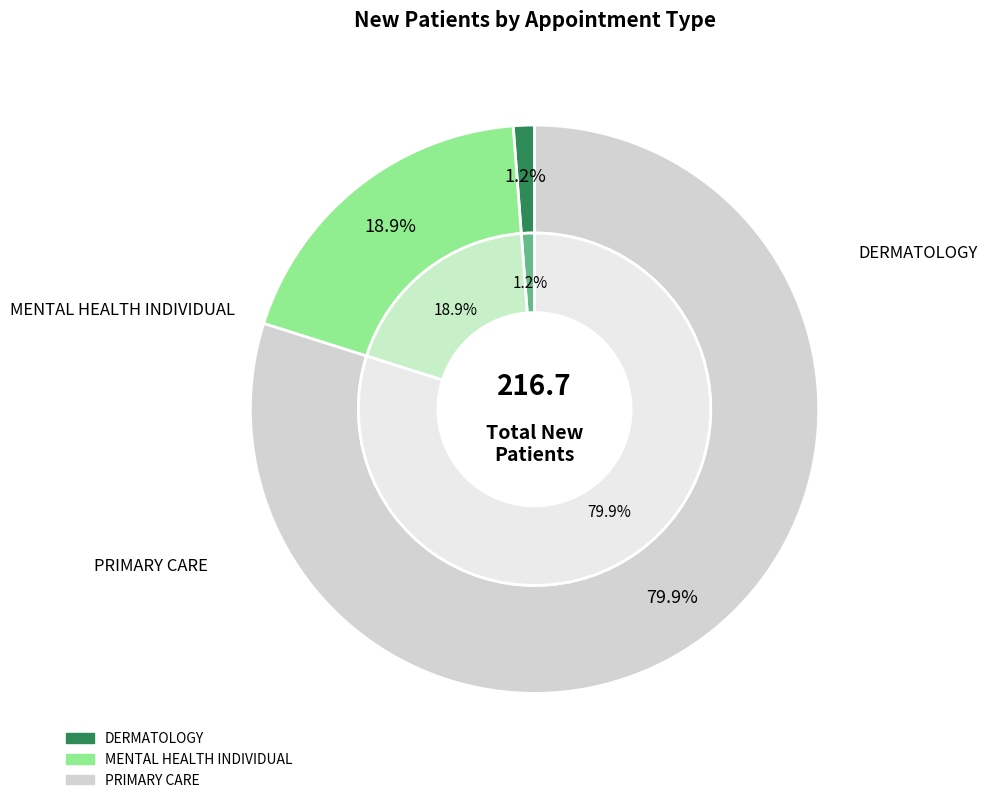

Between PRIMARY CARE and DERMATOLOGY, which is larger?

PRIMARY CARE